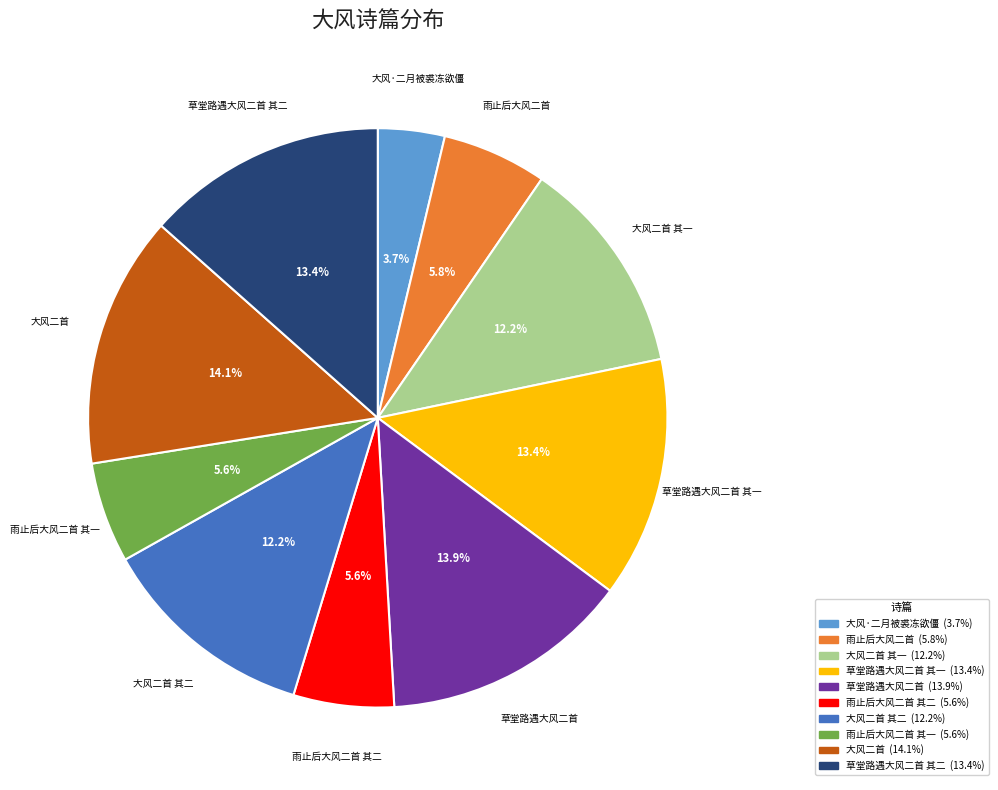

Is there any slice that represents more than half of the pie?

No